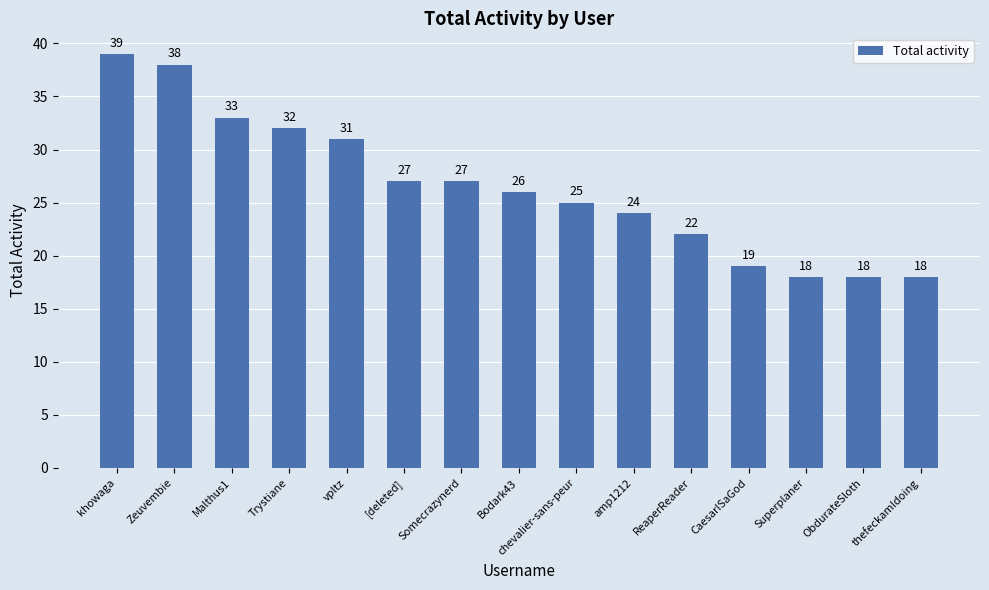

What is the change in value from Zeuvembie to amp1212?

-14